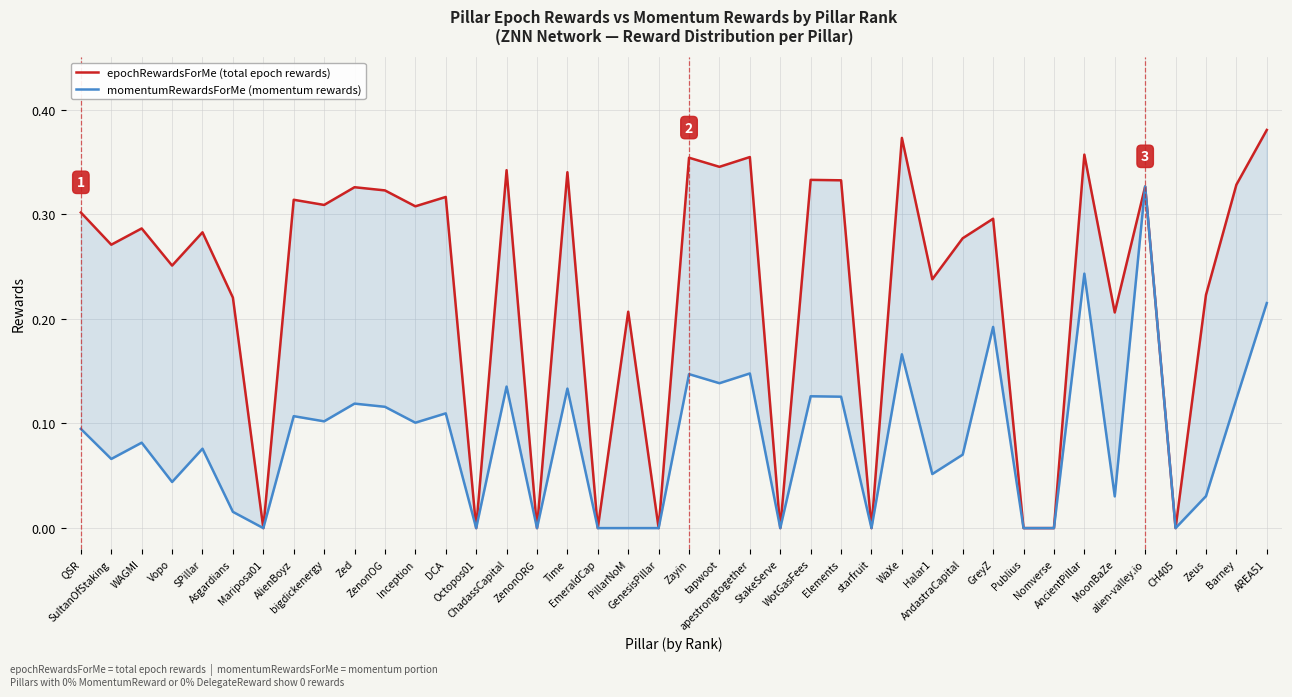

The value of epochRewardsForMe (total epoch rewards) at StakeServe is 0.0. True or false?

True